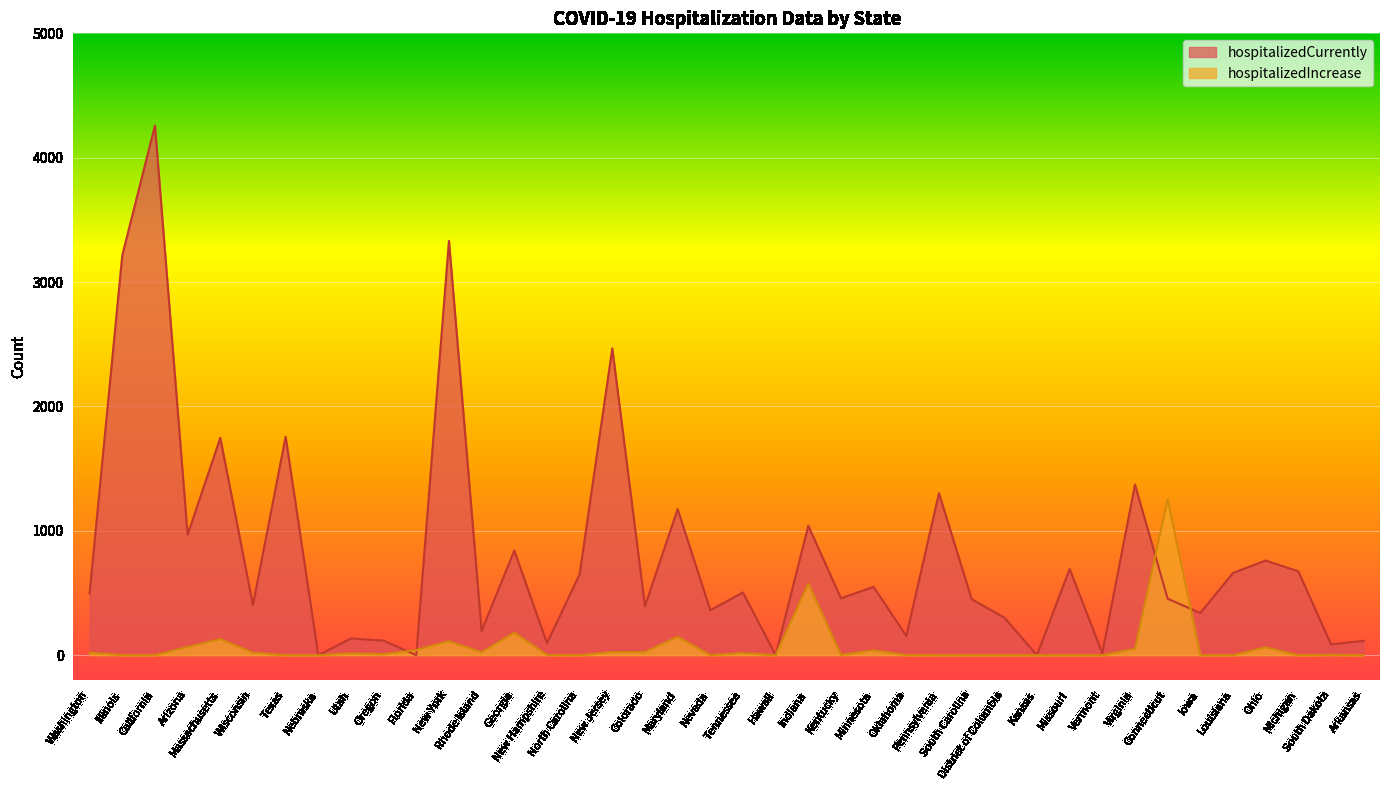

At which label is hospitalizedCurrently closest to 2129?

New Jersey